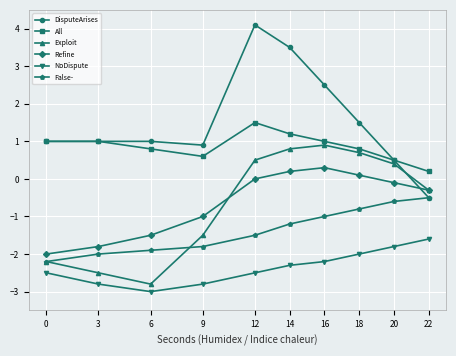

Count the number of data series in this chart.

6